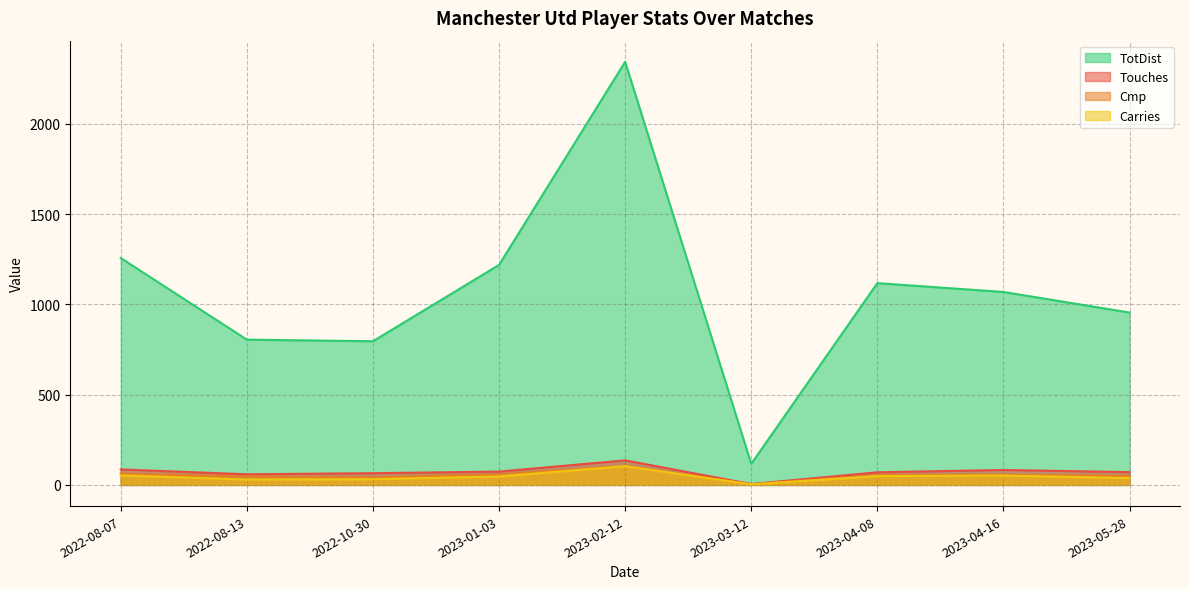

What is the label of the 9th point from the left?

2023-05-28